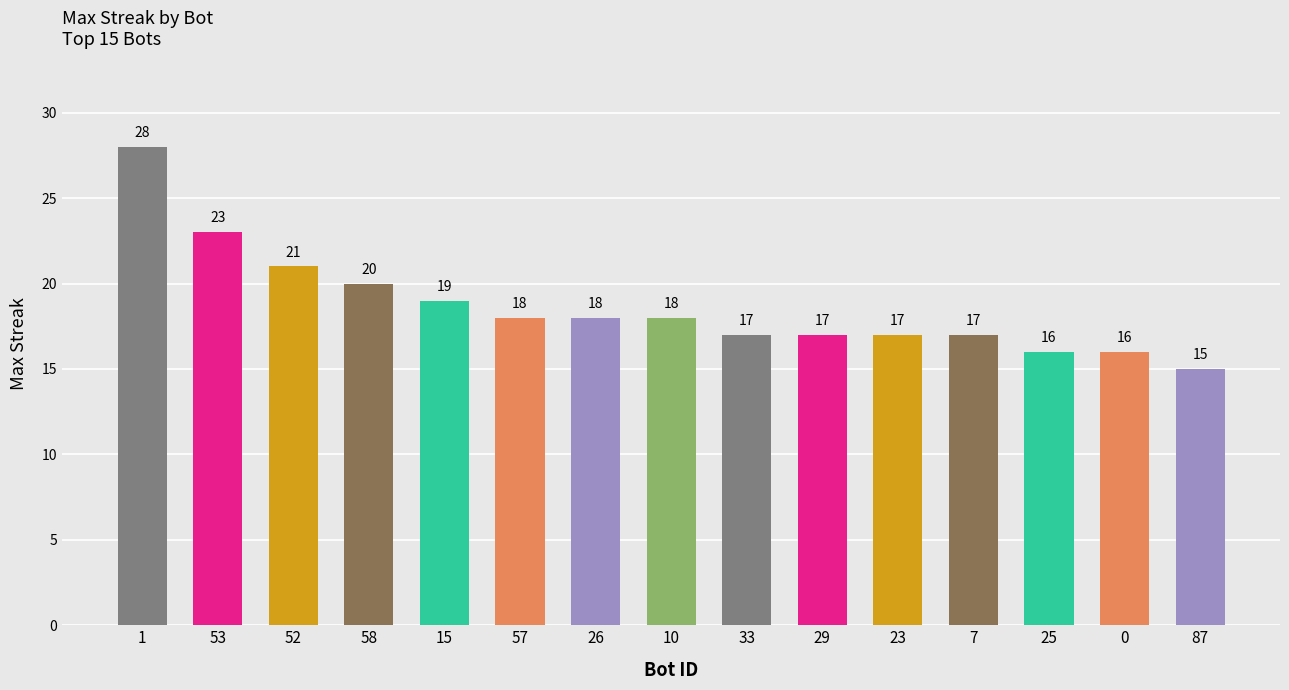

What is the sum of the values at 58 and 25?

36